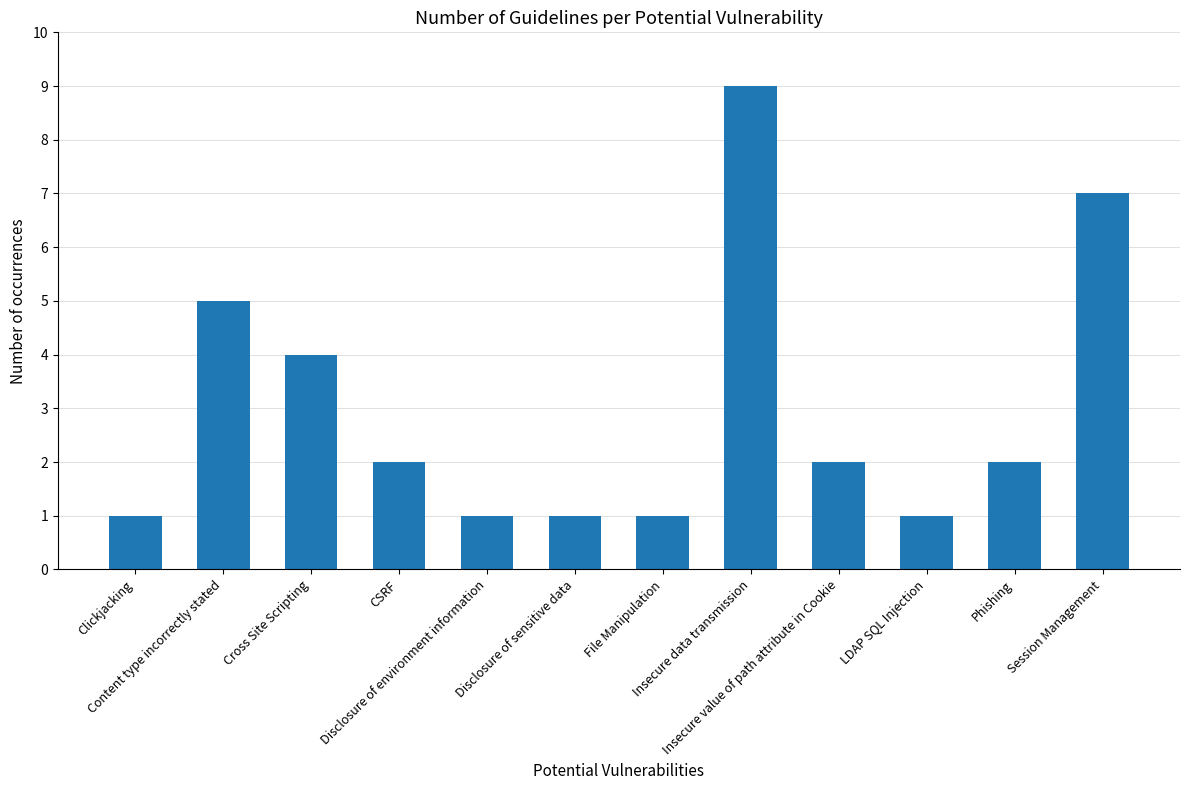

Reading left to right, transcribe all the data shown in this chart.

Clickjacking=1	Content type incorrectly stated=5	Cross Site Scripting=4	CSRF=2	Disclosure of environment information=1	Disclosure of sensitive data=1	File Manipulation=1	Insecure data transmission=9	Insecure value of path attribute in Cookie=2	LDAP SQL Injection=1	Phishing=2	Session Management=7